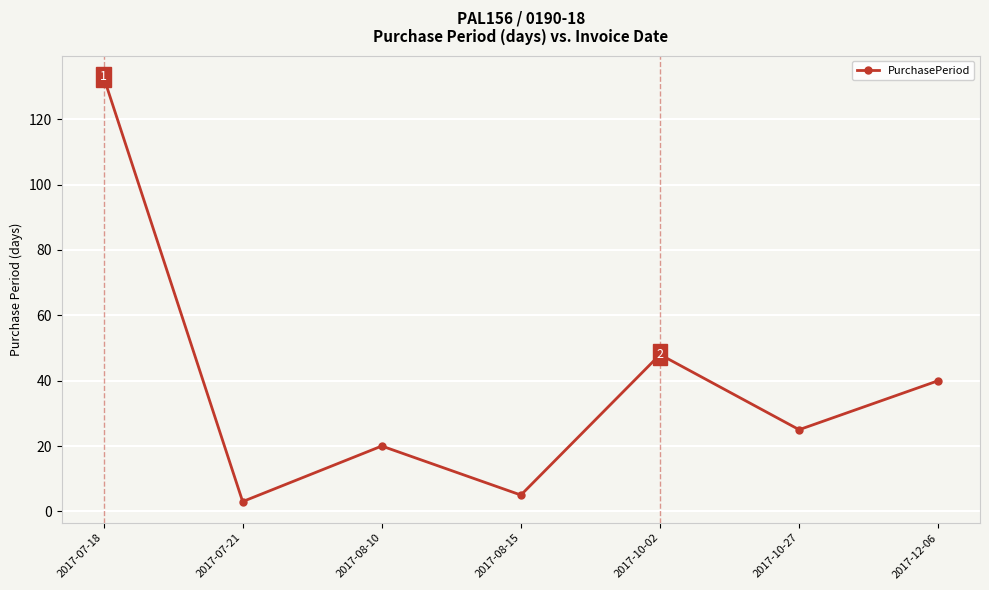

How many categories are shown in the chart?

7